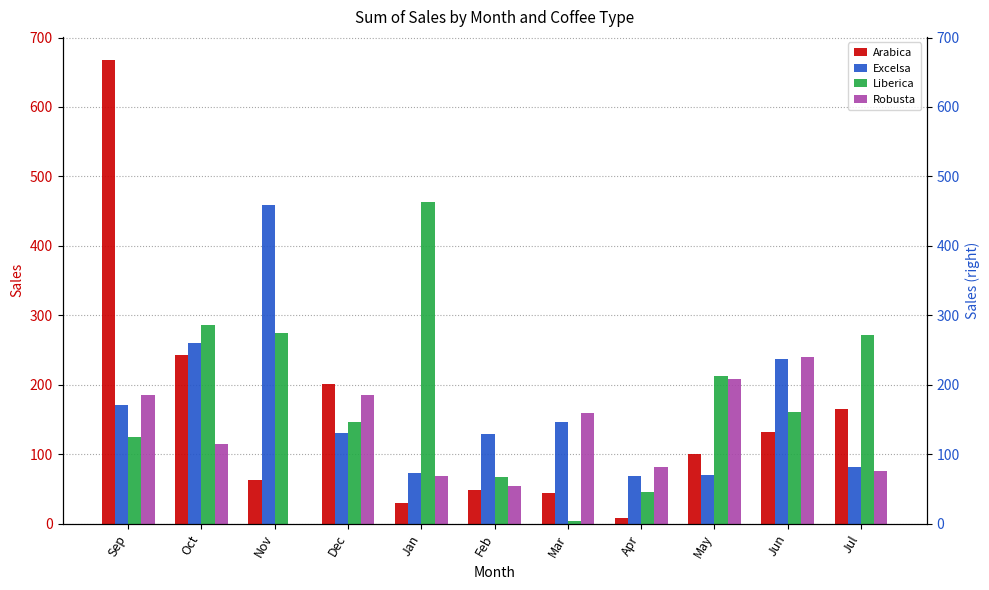

Which series has the largest total across all categories?

Liberica